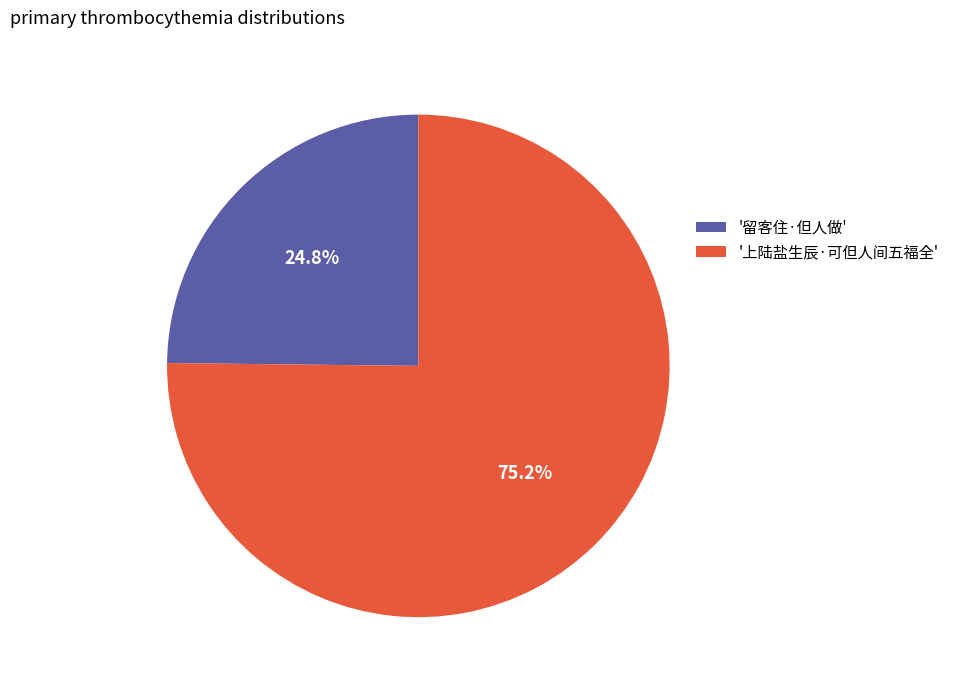

Is there a majority slice in this chart?

Yes